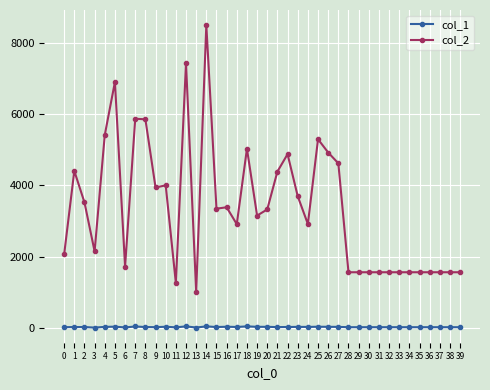

What is the greatest value displayed?

8493